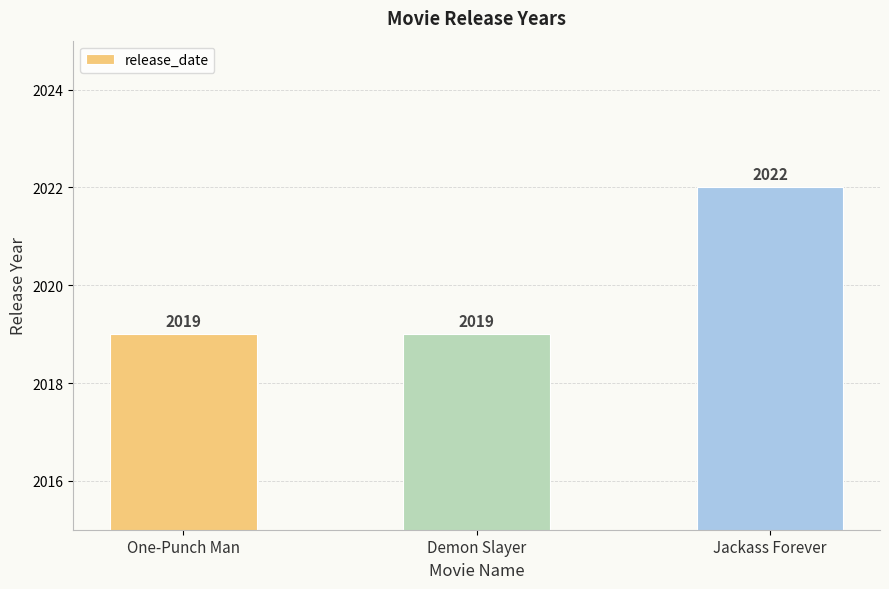

Approximately how many times larger is the value at Jackass Forever compared to Demon Slayer?

1.0